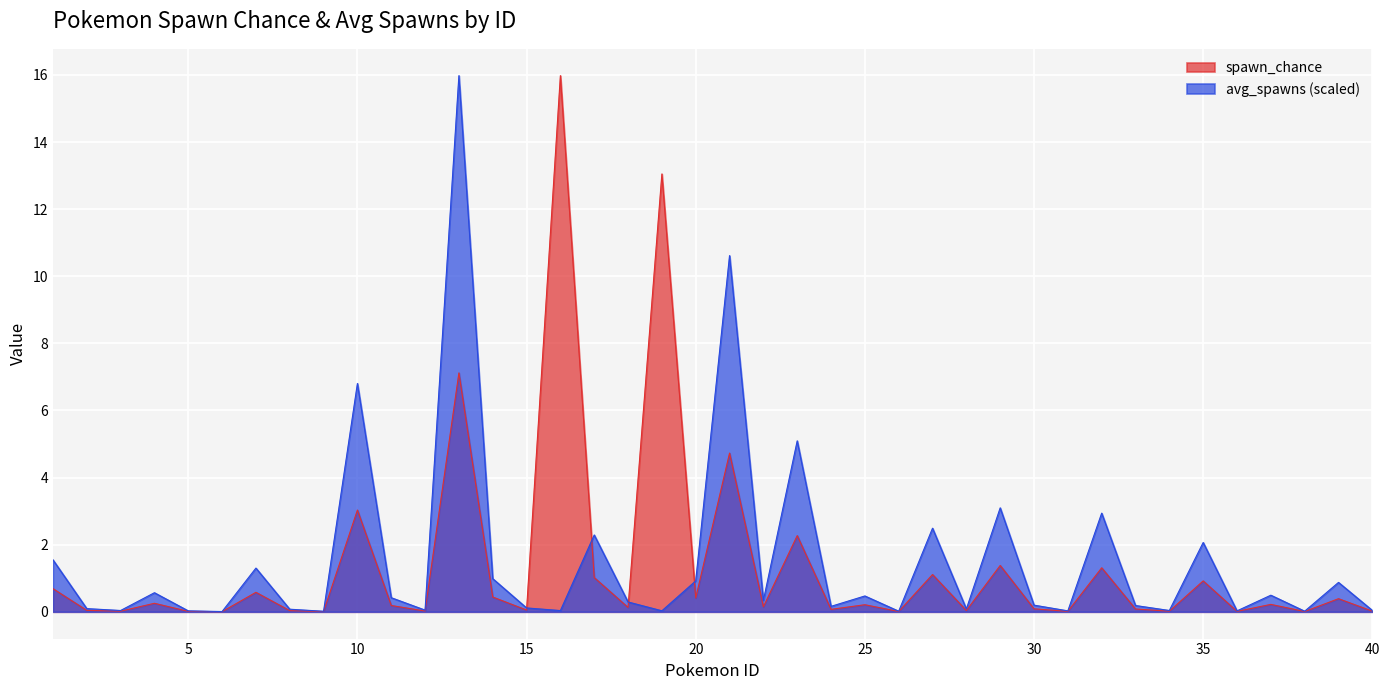

Where is the first local minimum for spawn_chance?

3